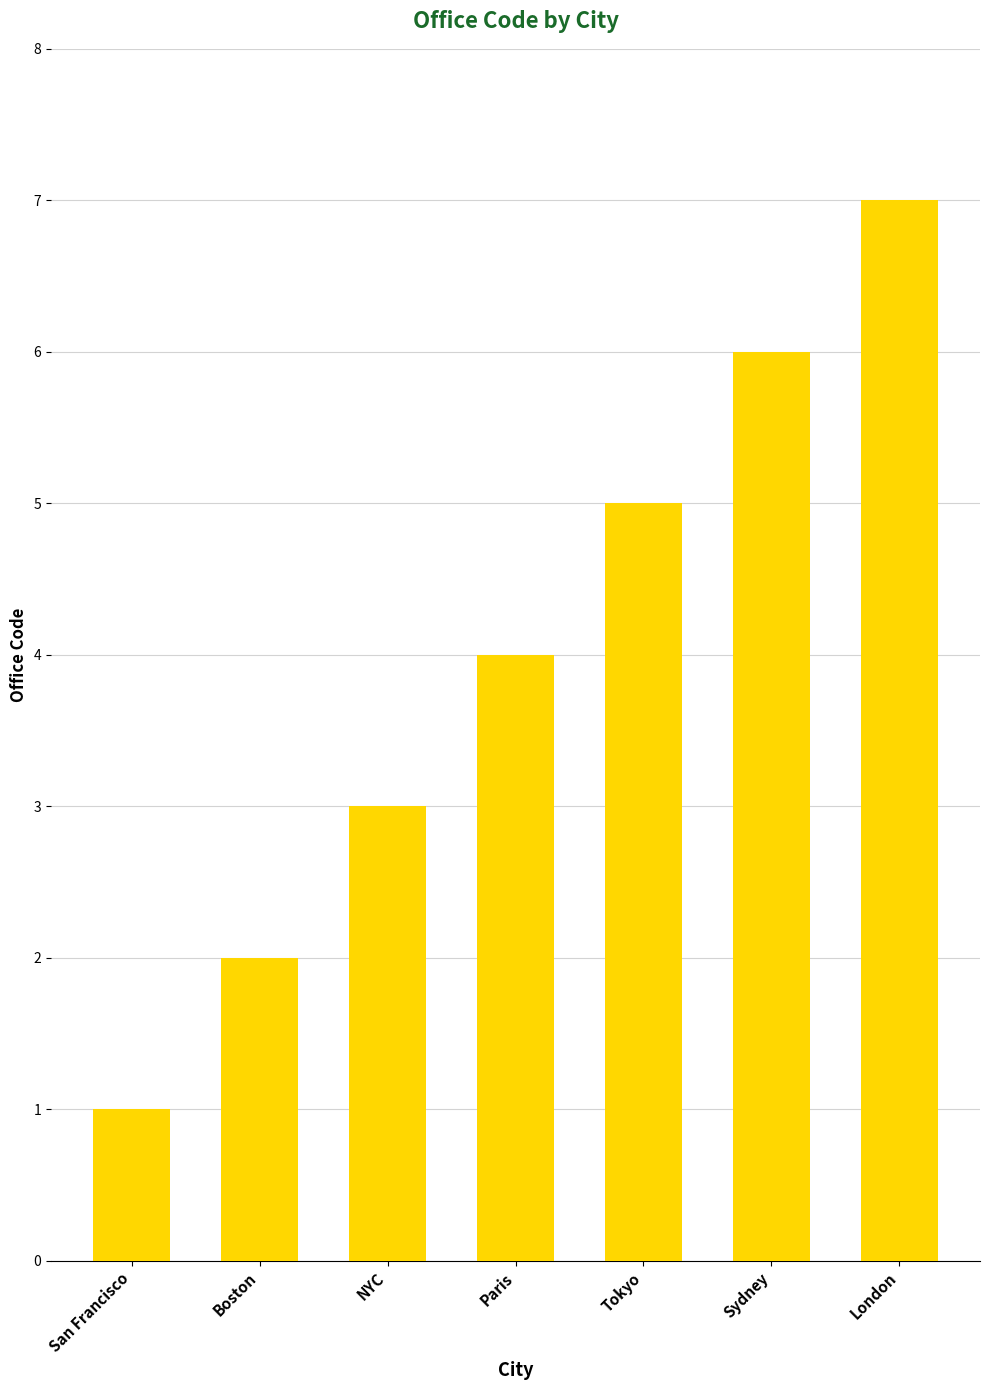

What is the smallest value displayed?

1